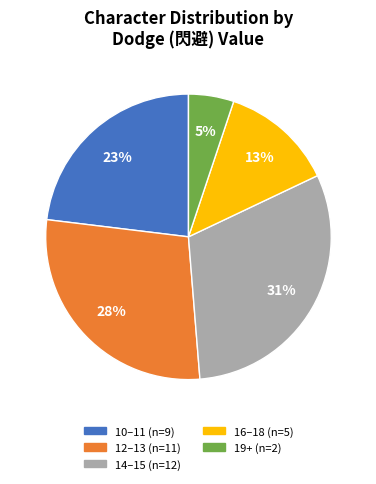

To the nearest percent, what is the average slice percentage?

20%